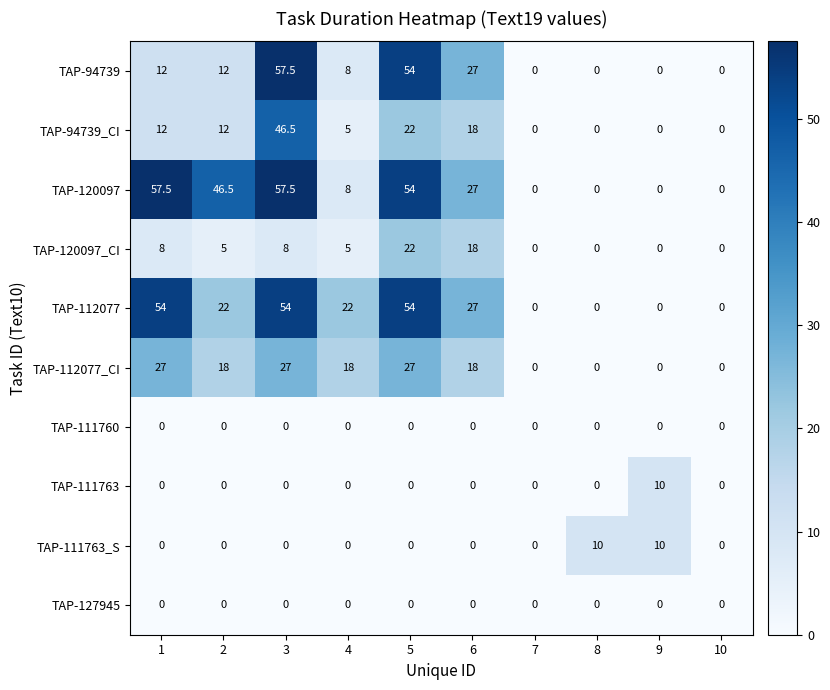

Where is TAP-120097 nearest to the value 28?

6